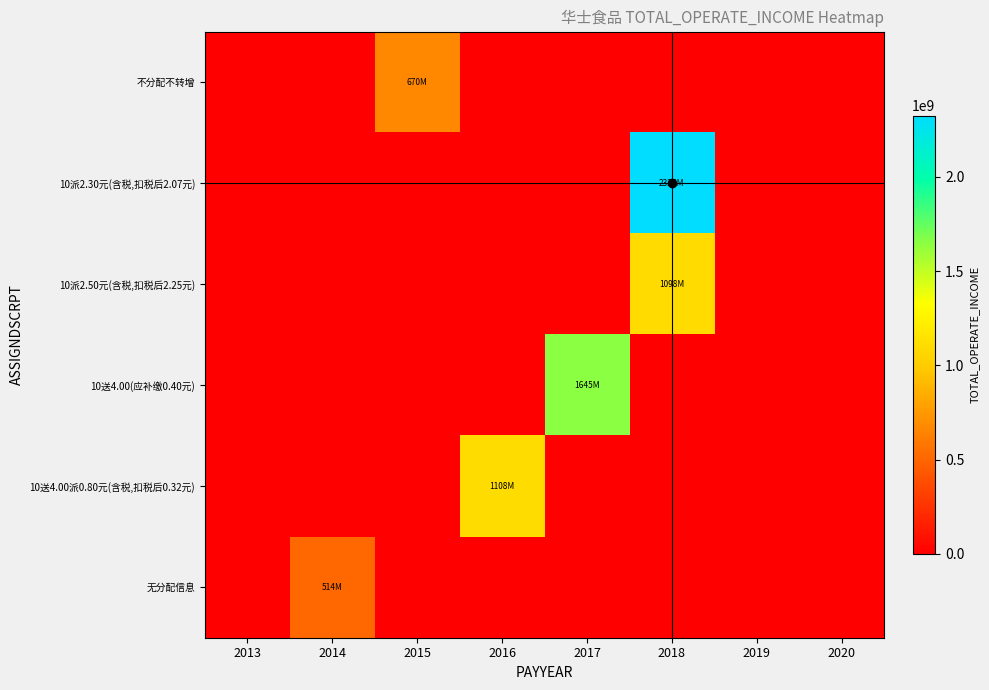

Which series has the largest total across all categories?

10派2.30元(含税,扣税后2.07元)